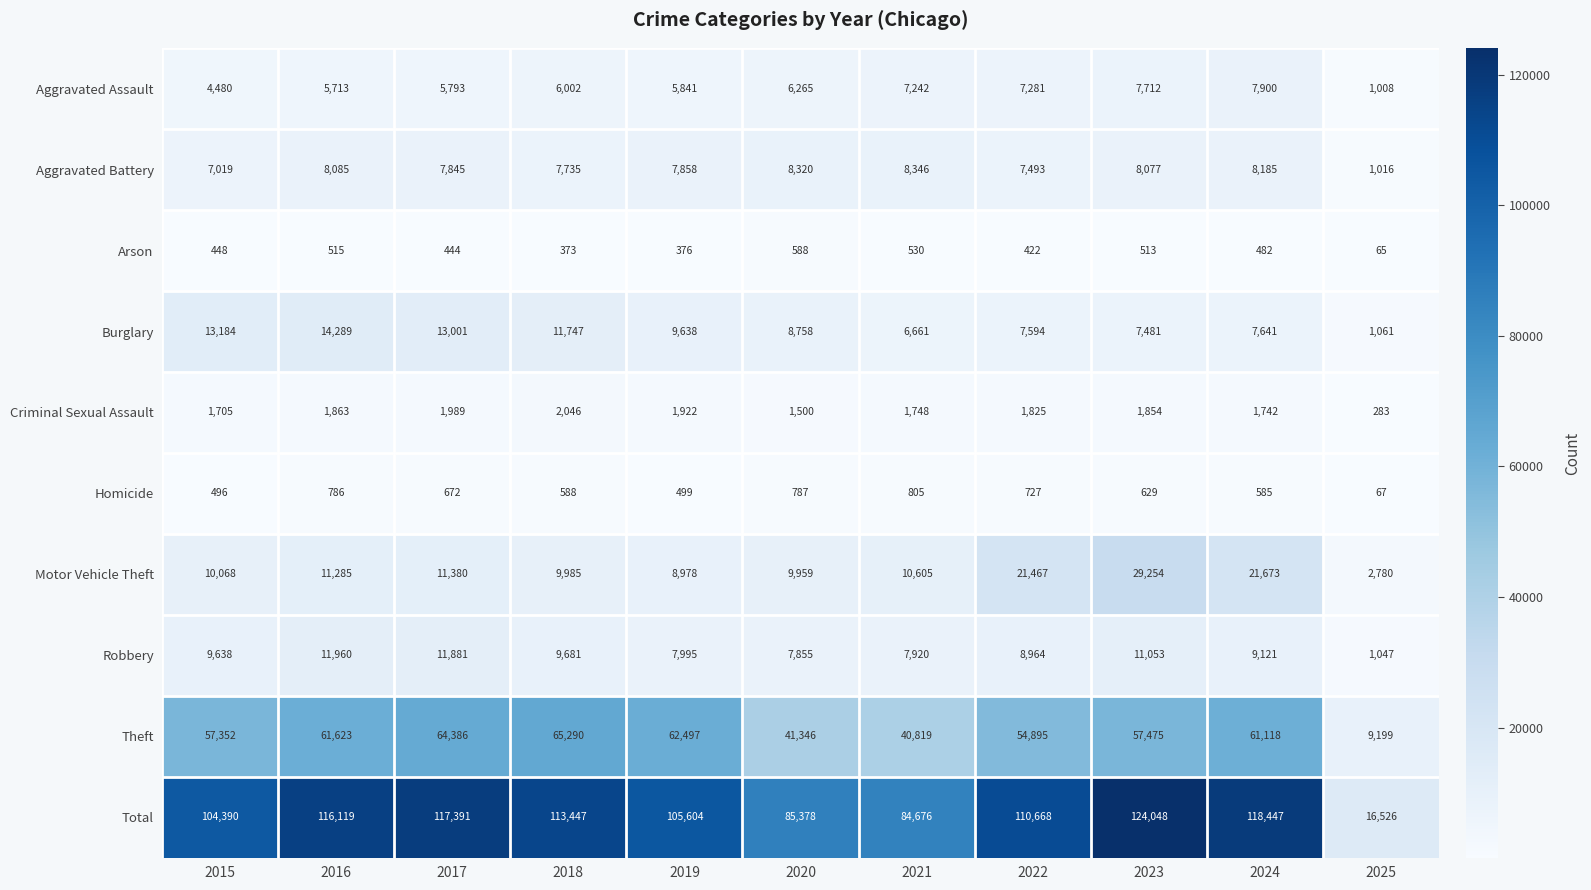

What is the difference between the Burglary values at 2021 and 2025?

5600